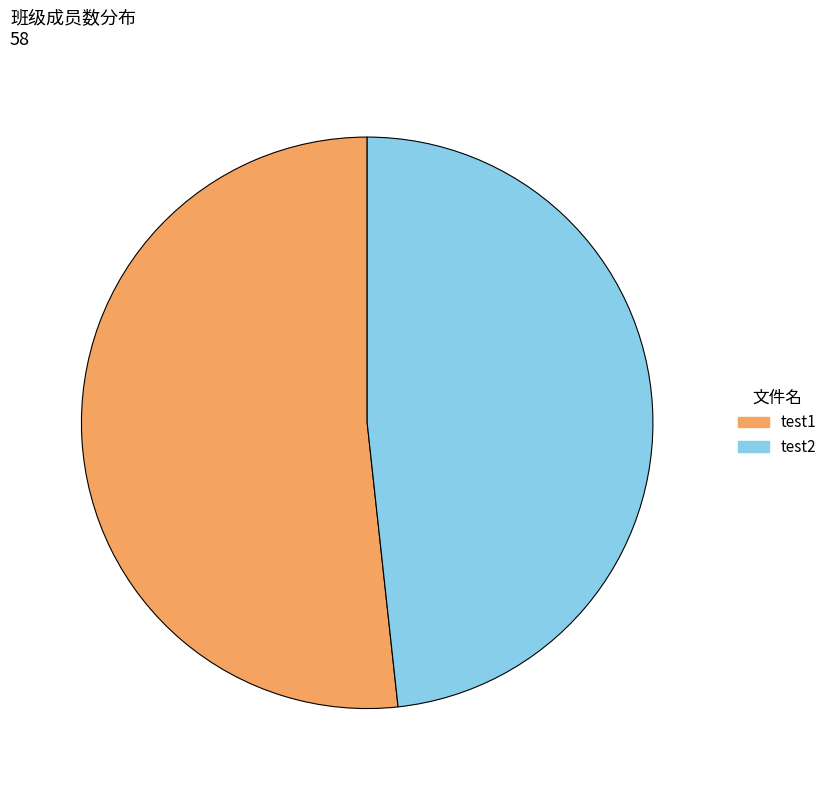

Approximately how many times larger is the value at test1 compared to test2?

1.1